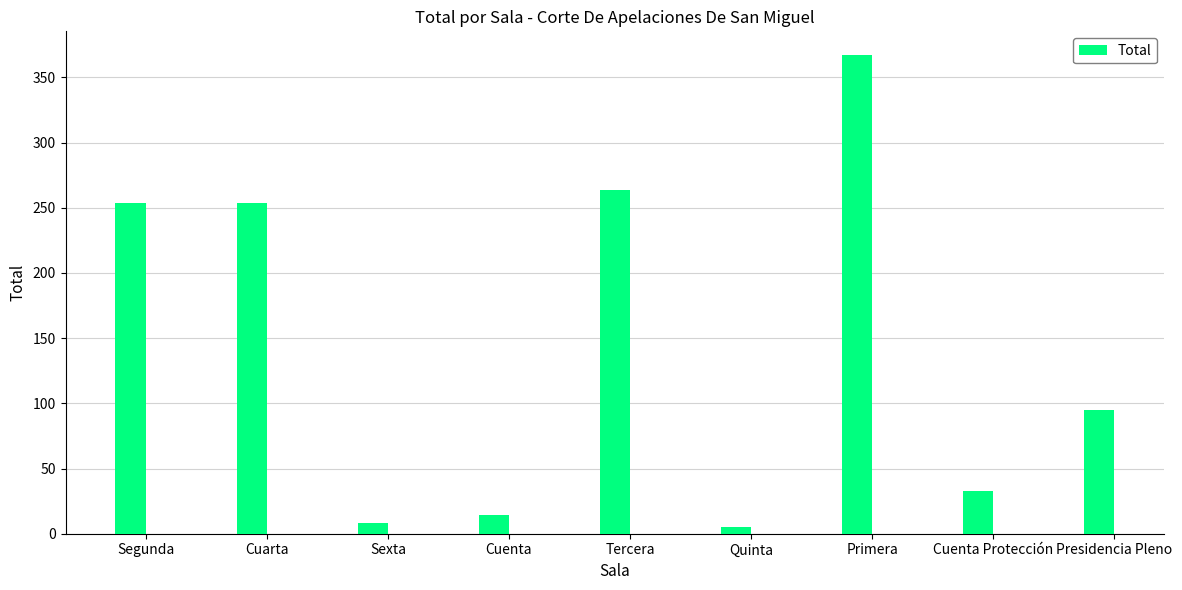

What position from the right is Tercera?

5